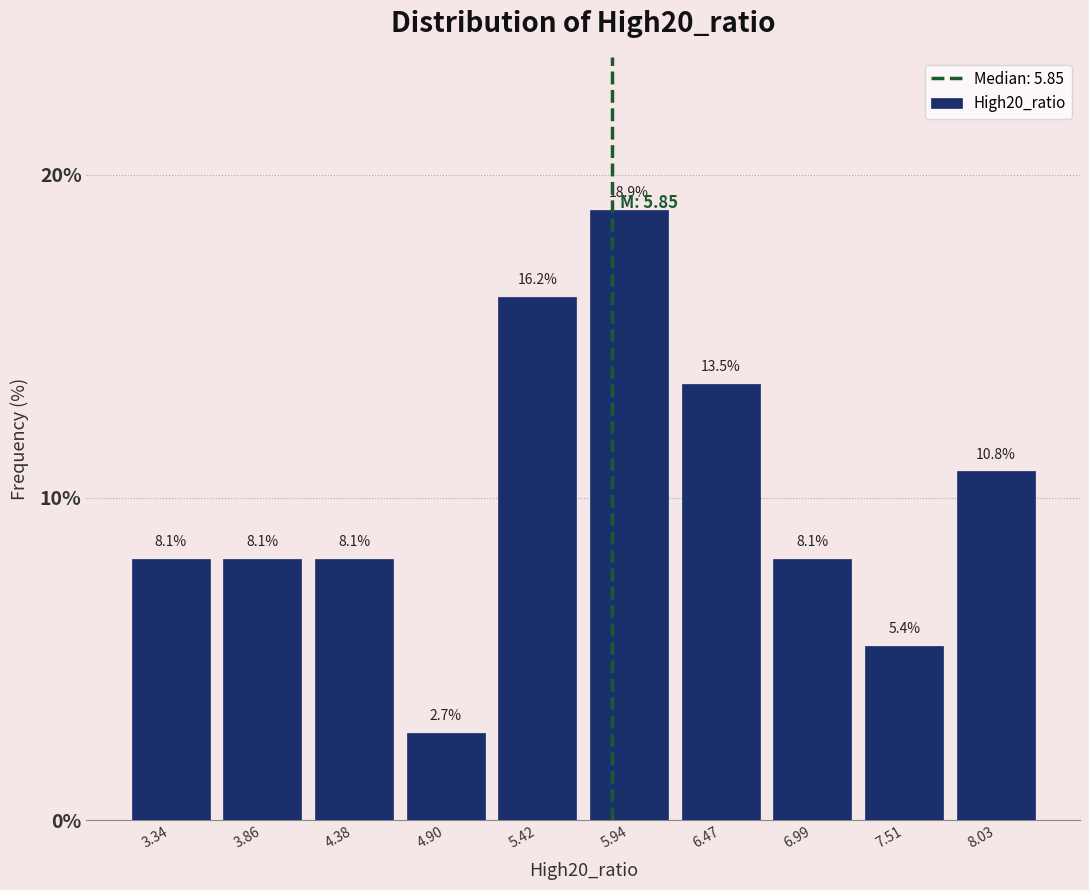

Reading left to right, transcribe this chart: for each bar, give the range it covers on the x-axis and its height. The bar edges are not printed on the chart, so give them approximately, as read against the axis.

3.1 to 3.6: 8.1
3.6 to 4.1: 8.1
4.1 to 4.6: 8.1
4.6 to 5.2: 2.7
5.2 to 5.7: 16.2
5.7 to 6.2: 18.9
6.2 to 6.7: 13.5
6.7 to 7.2: 8.1
7.2 to 7.8: 5.4
7.8 to 8.3: 10.8